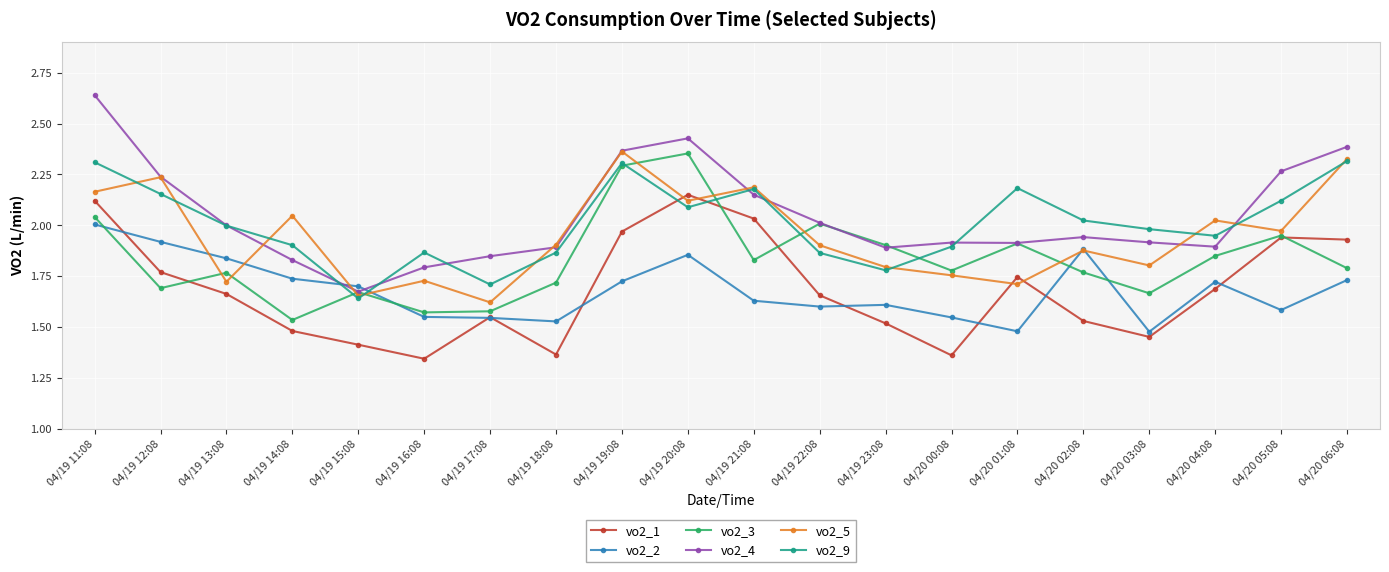

After their last crossing, which series has the higher values: vo2_2 or vo2_9?

vo2_9